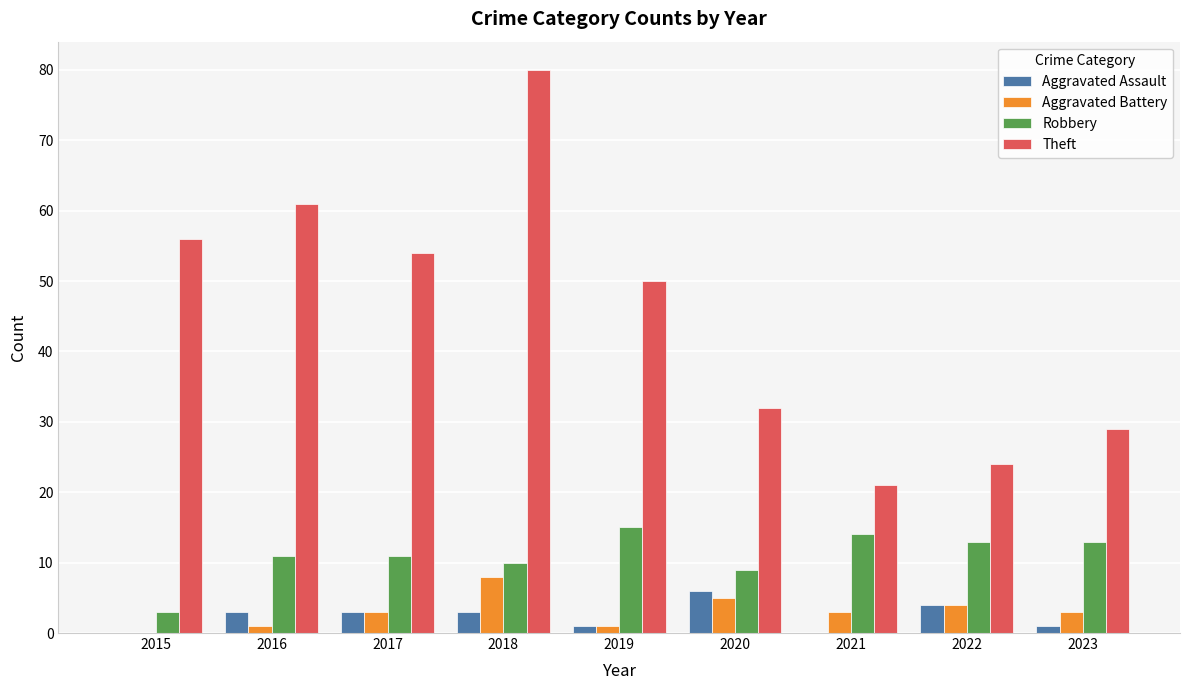

The Theft series shows 56 at 2015. True or false?

True